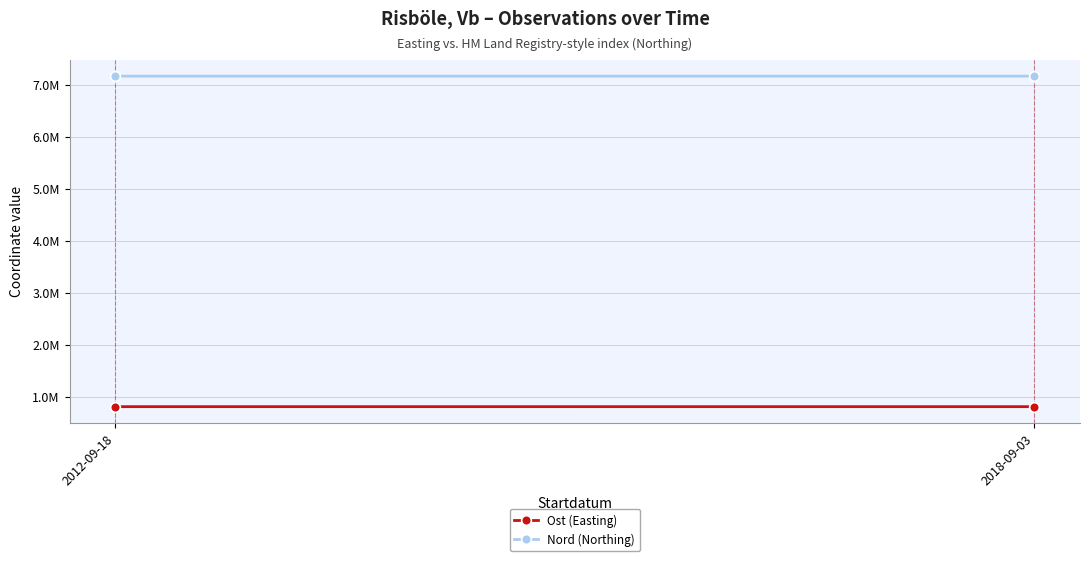

Is it true that Nord (Northing) equals 10739562.4 at 2018-09-03?

False